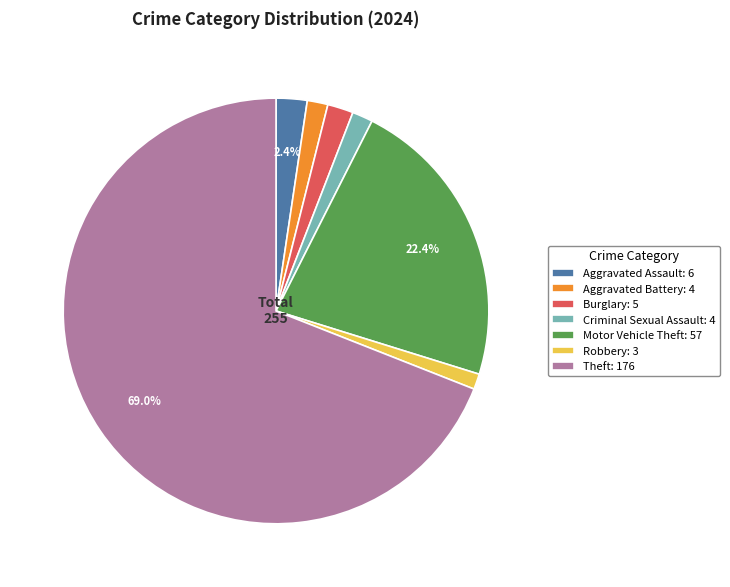

The Criminal Sexual Assault slice represents 2% of the pie. True or false?

True